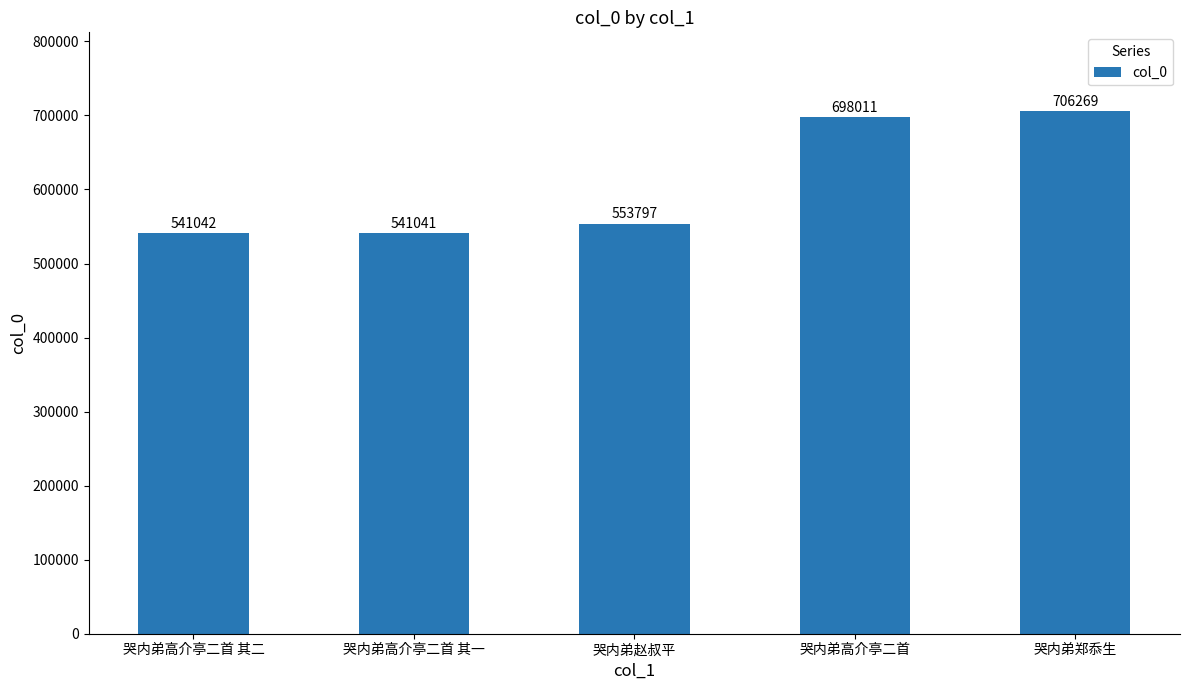

What is the difference between the values at 哭内弟高介亭二首 and 哭内弟高介亭二首 其一?

156970